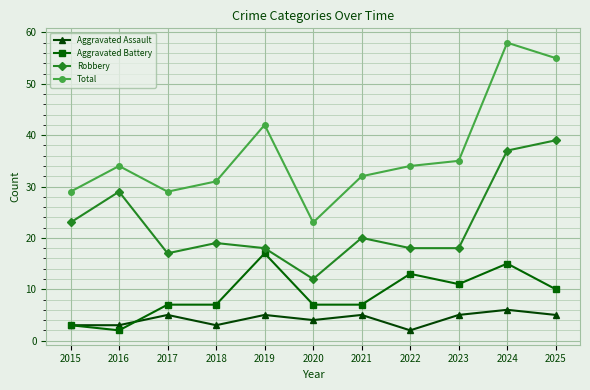

Where does the Robbery series first go above 19?

2015